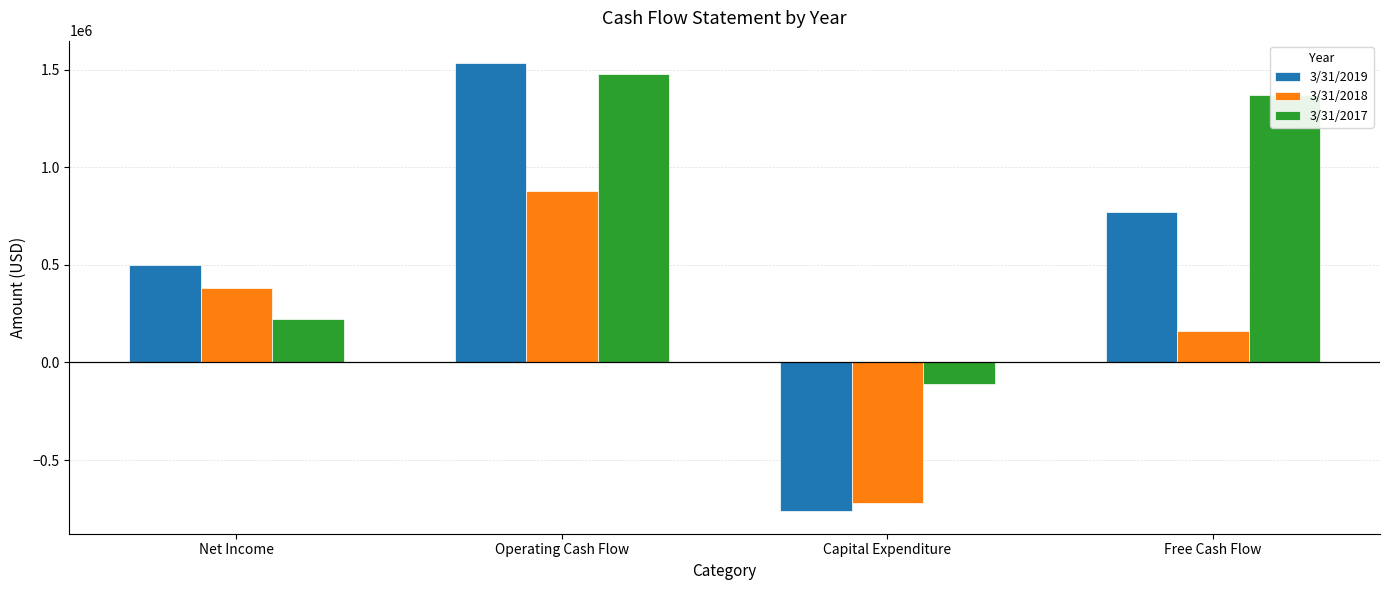

Which series changed the most between Capital Expenditure and Free Cash Flow?

3/31/2019